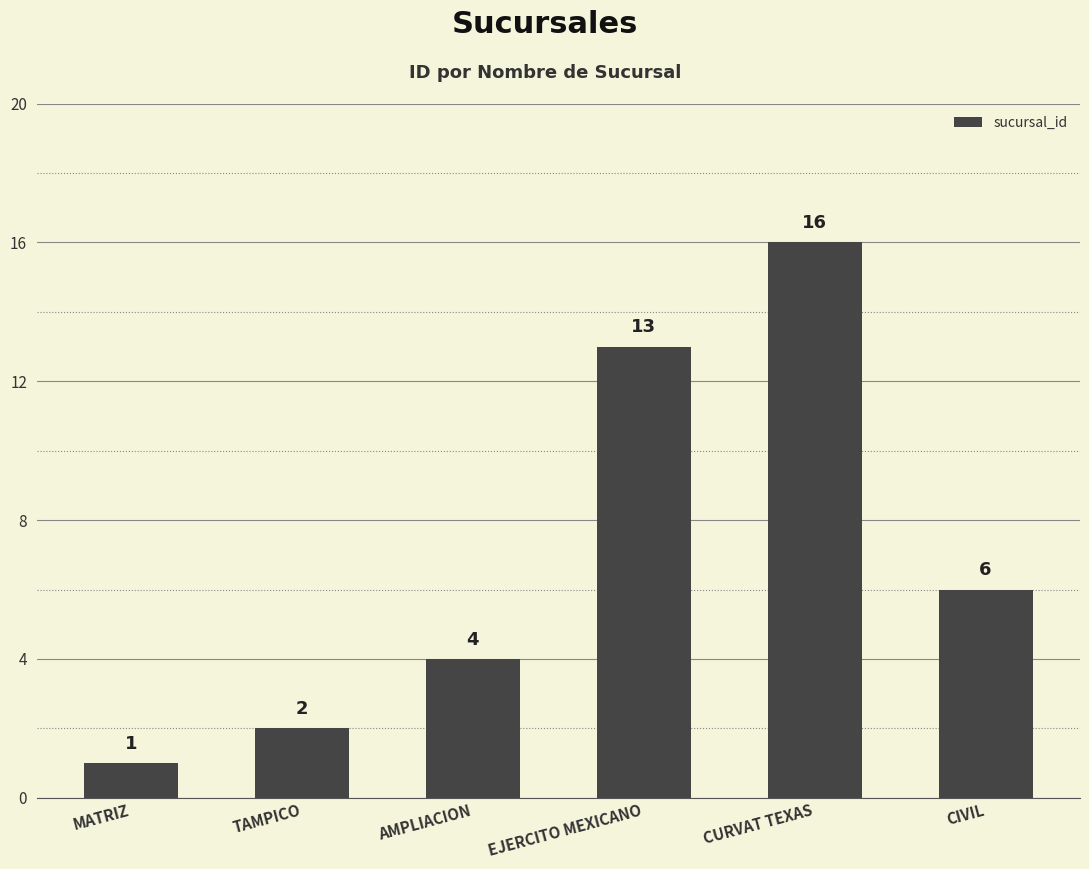

Reading left to right, list all the values displayed in this chart.

MATRIZ=1	TAMPICO=2	AMPLIACION=4	EJERCITO MEXICANO=13	CURVAT TEXAS=16	CIVIL=6